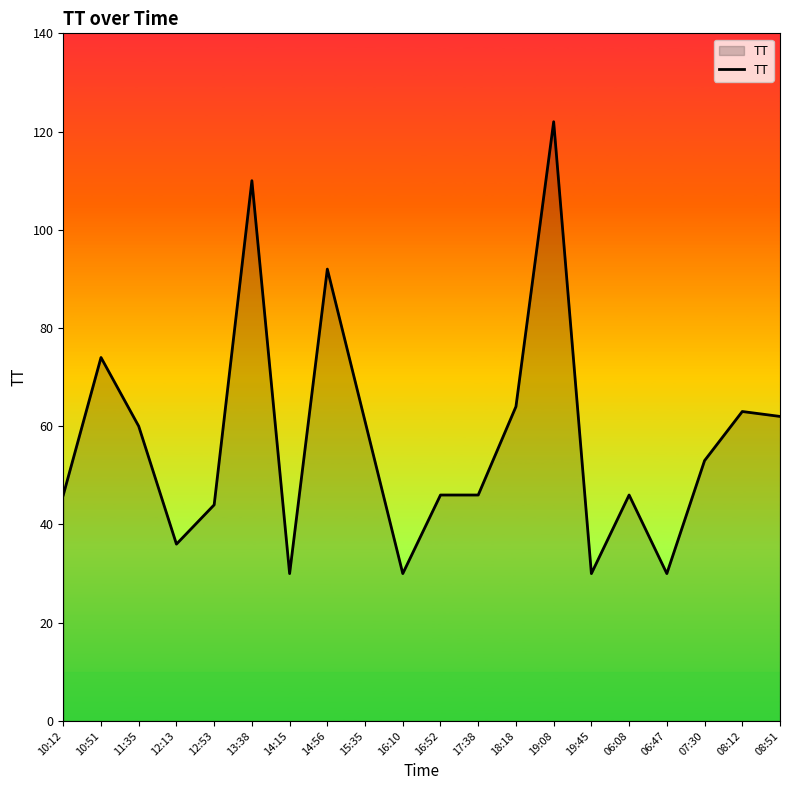

Approximately how many times larger is the value at 06:47 compared to 13:38?

0.3